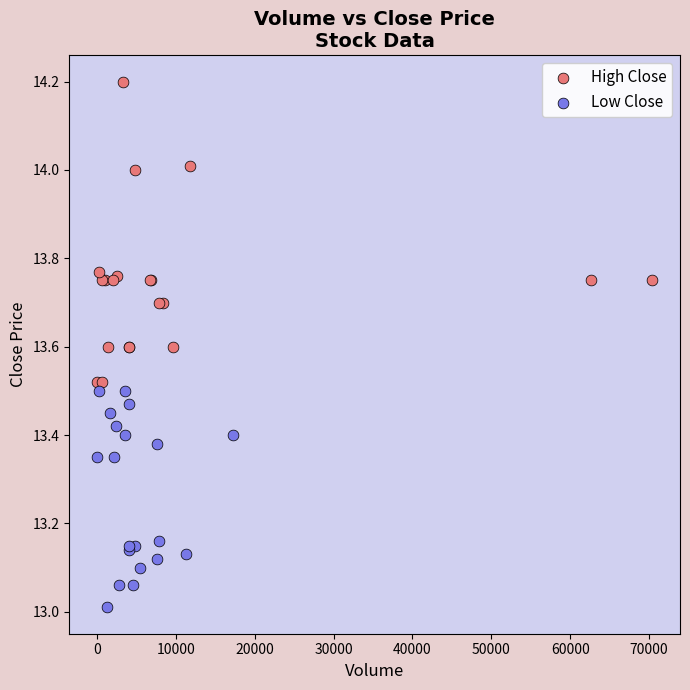

What are all the series names shown in the legend?

High Close, Low Close